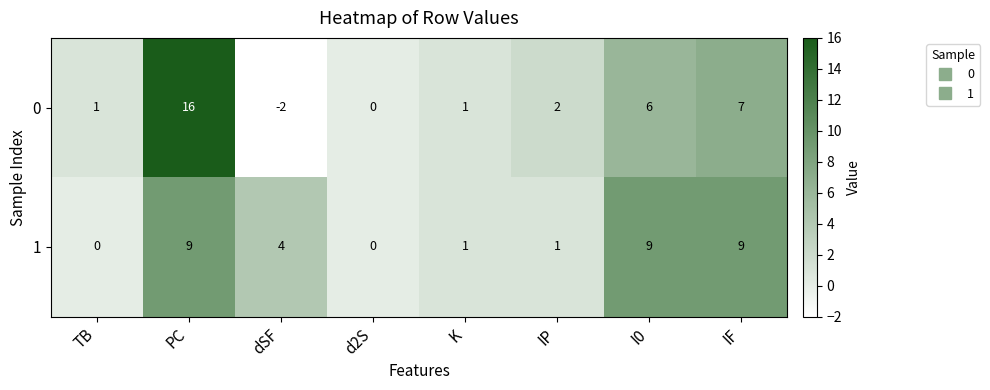

True or false: 1 has a value of -6 at TB.

False